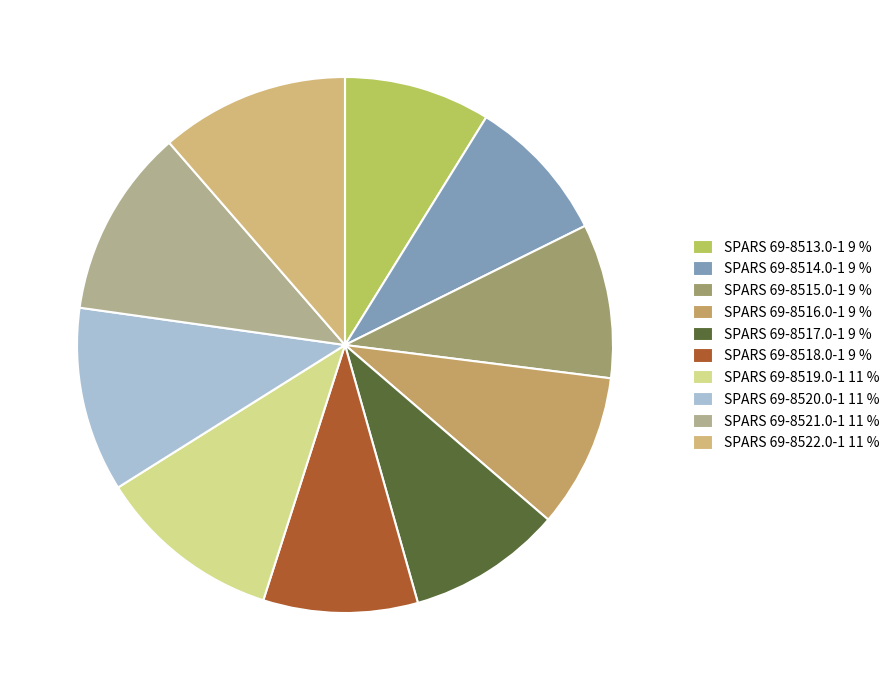

Which has a higher value, SPARS 69-8518.0-1 or SPARS 69-8519.0-1?

SPARS 69-8519.0-1